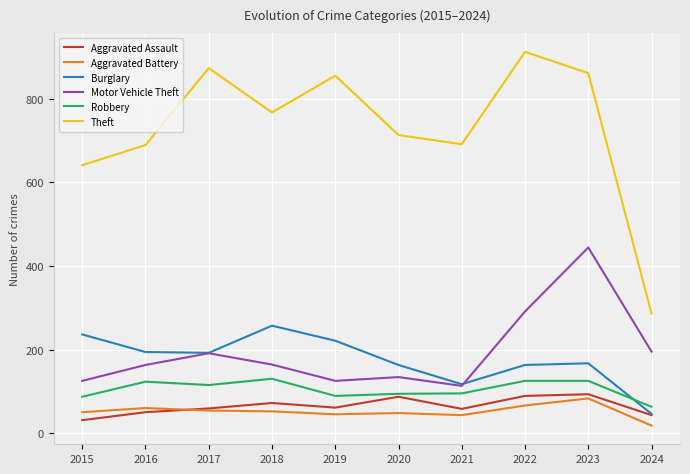

The Aggravated Assault series shows 43 at 2024. True or false?

True